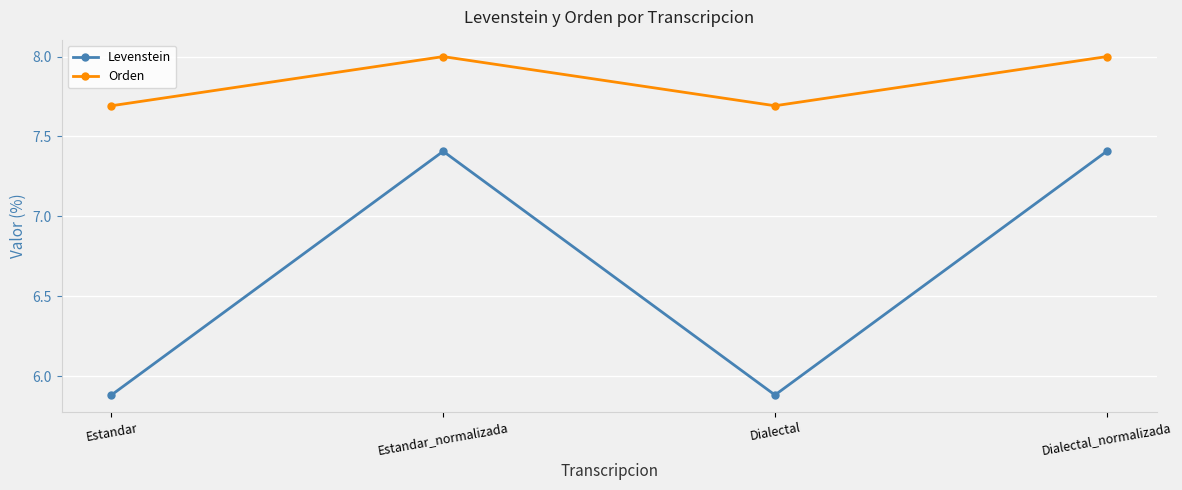

What position from the right is Estandar?

4